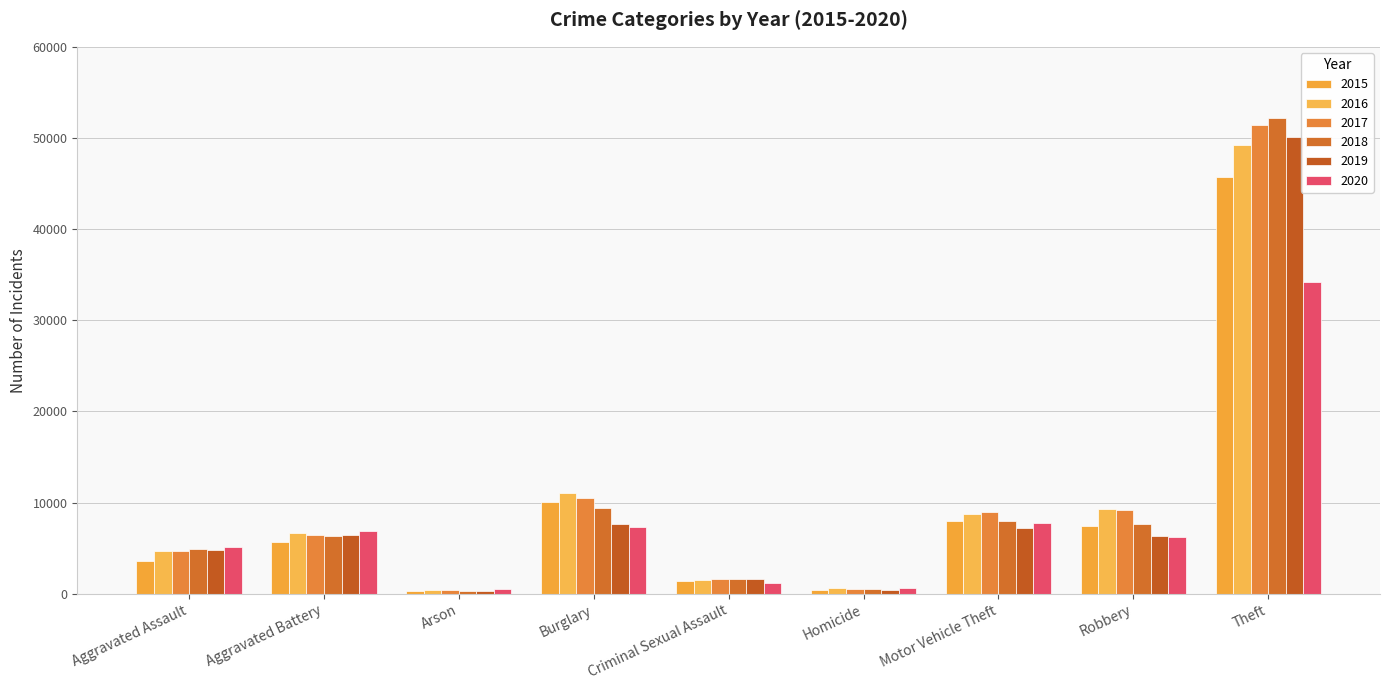

What is the label of the 8th bar from the left?

Robbery